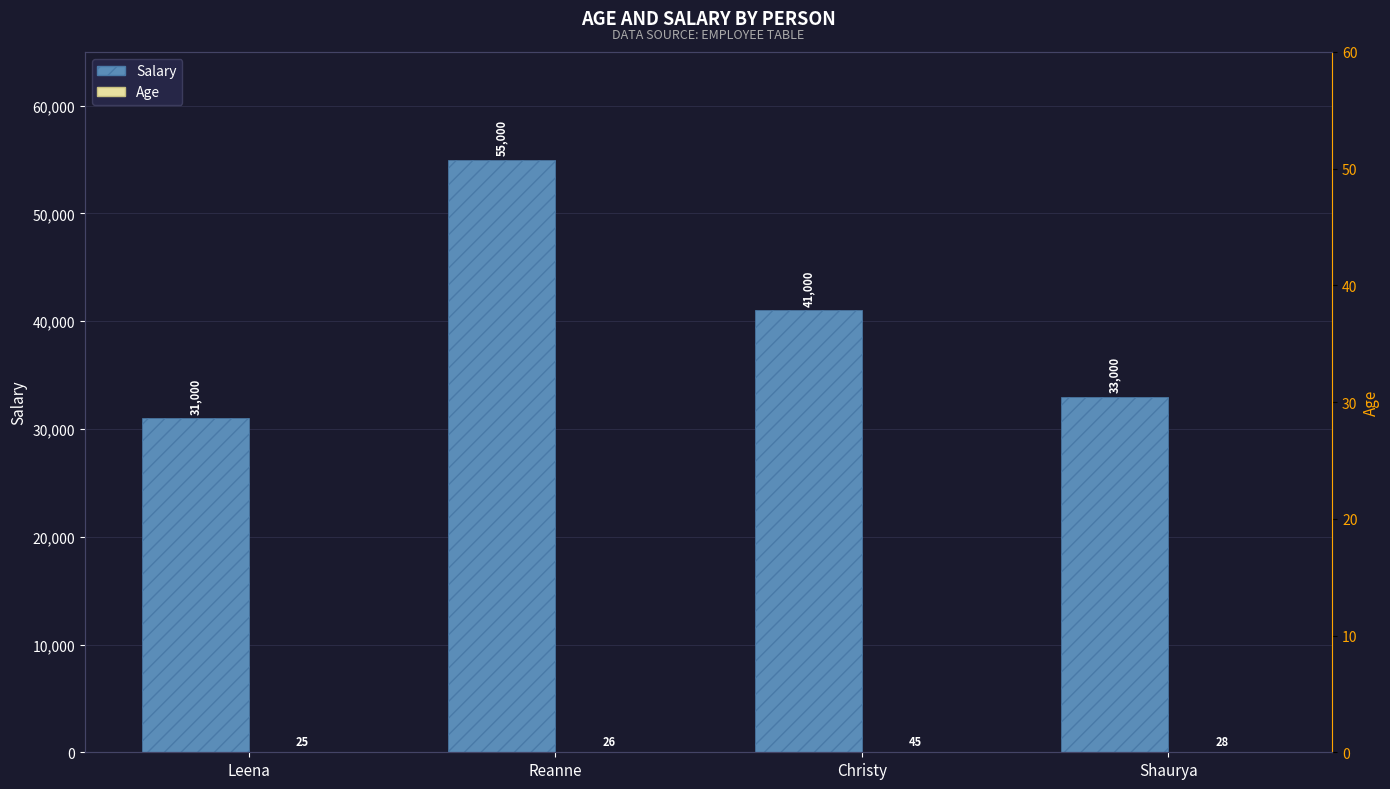

Which series has the widest spread of values?

Salary